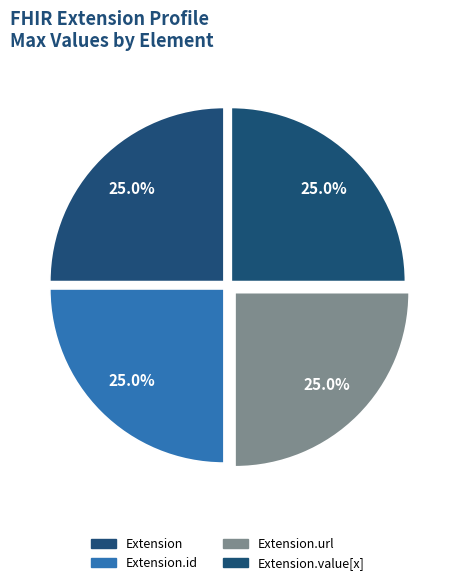

How many segments does this pie chart have?

4